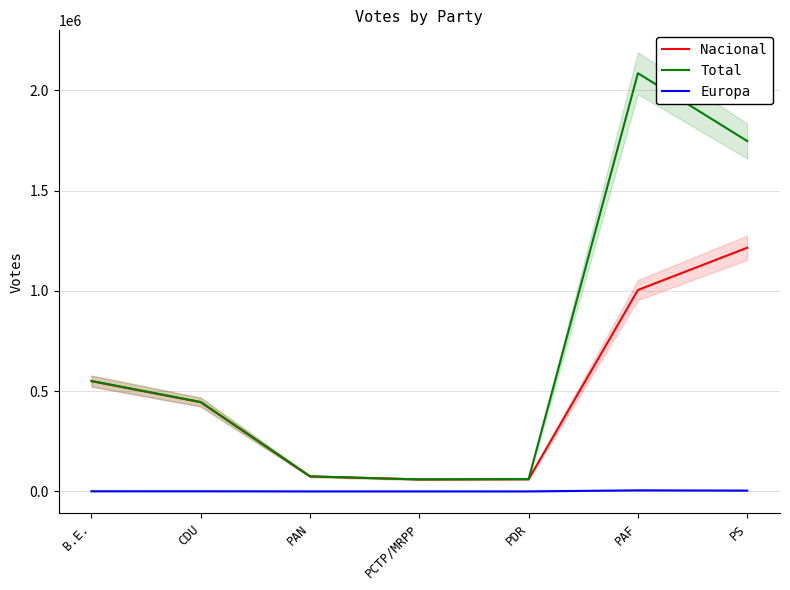

Where is the first local minimum for Nacional?

PCTP/MRPP